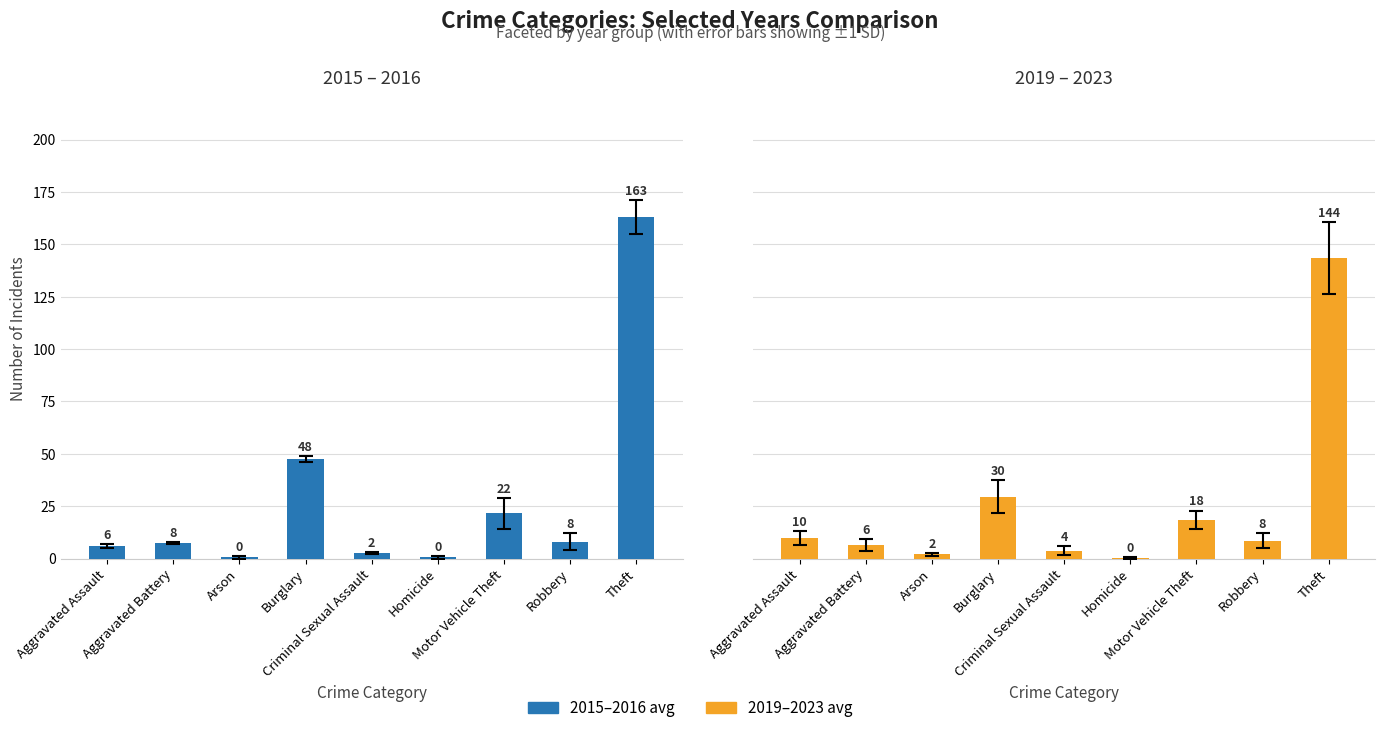

The 2015-2016 avg series shows 12.0 at Aggravated Battery. True or false?

False